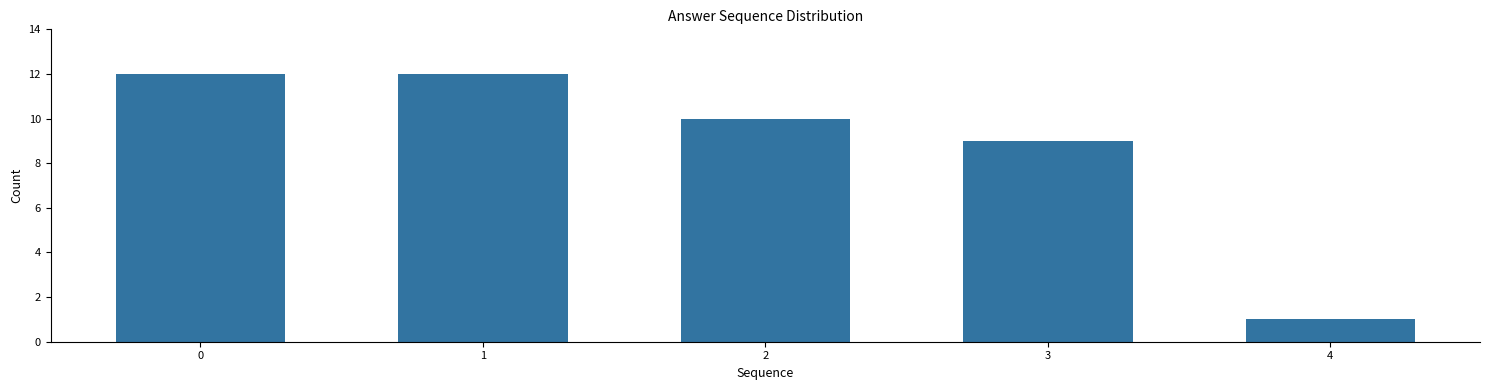

Reading left to right, transcribe all the data shown in this chart.

12	12	10	9	1